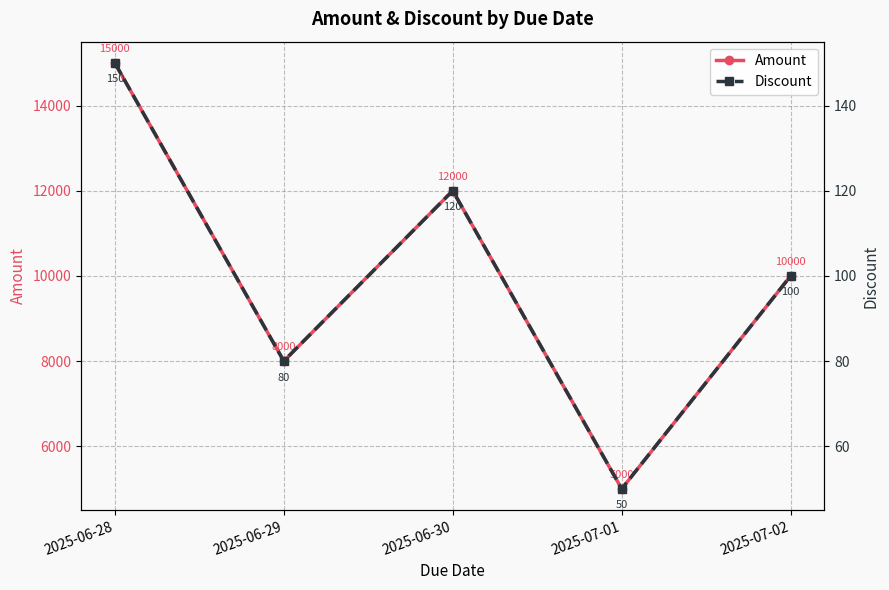

The Amount series shows 12000 at 2025-06-30. True or false?

True